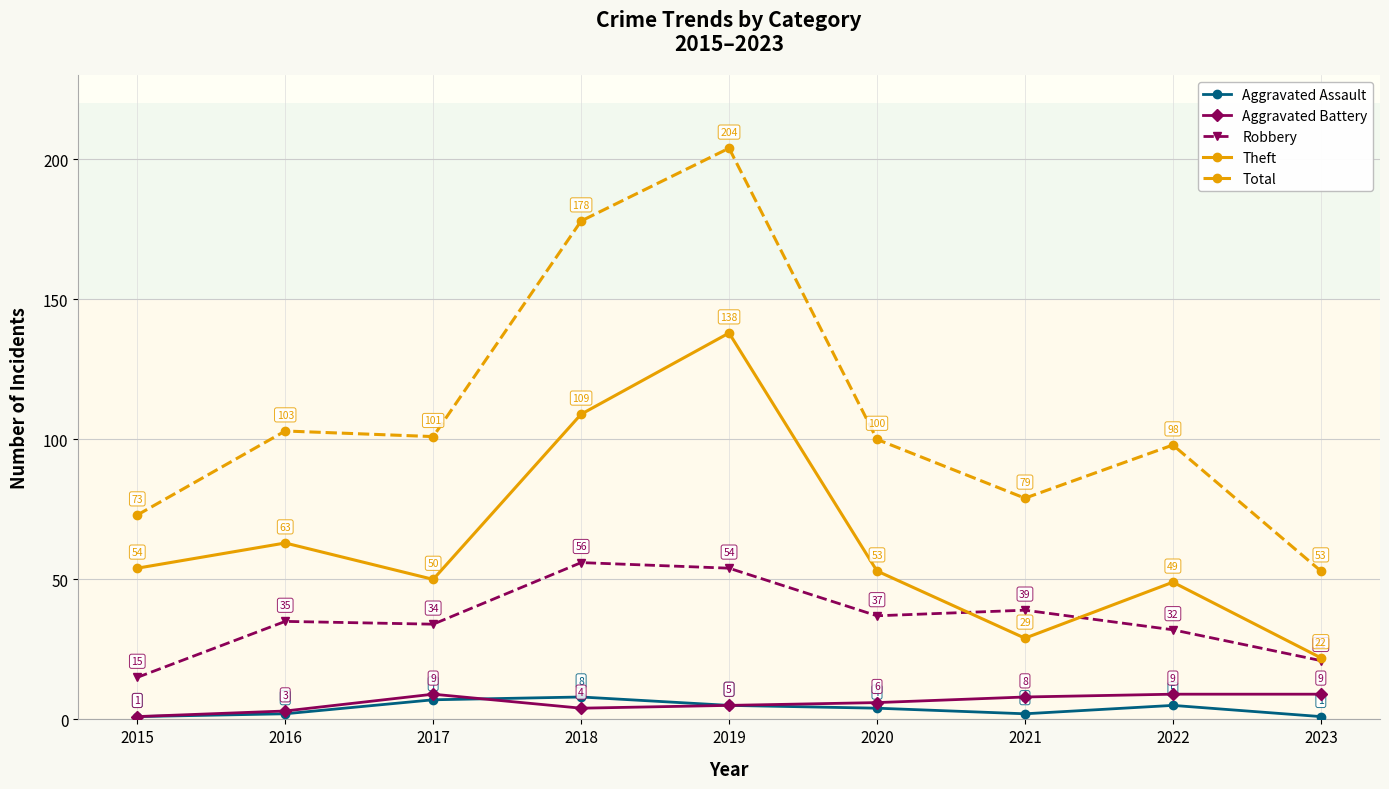

True or false: Theft has a value of 164 at 2018.

False